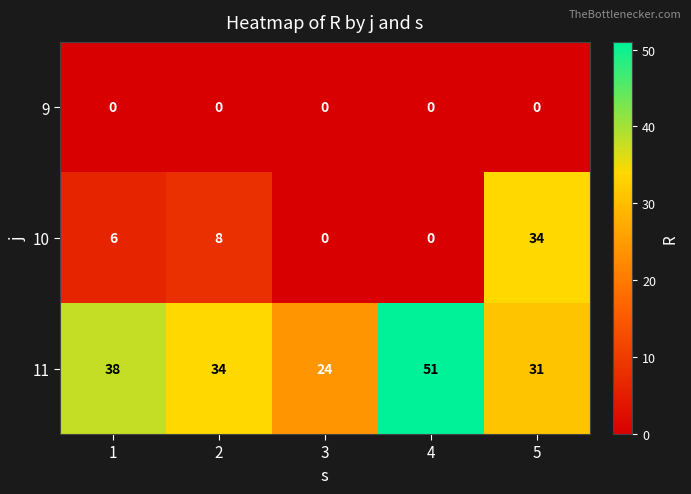

Count the 11 values in the range 31 to 38.

3